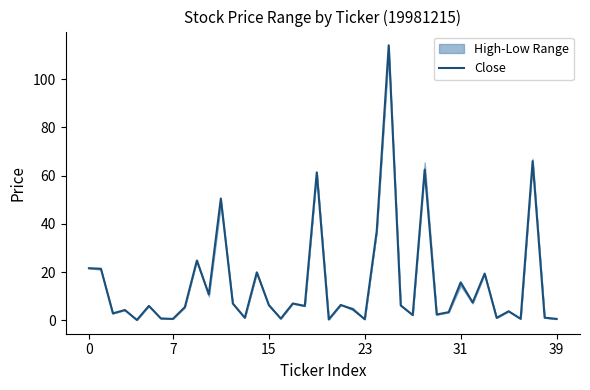

True or false: there are more than 0 points higher than both neighbors.

True